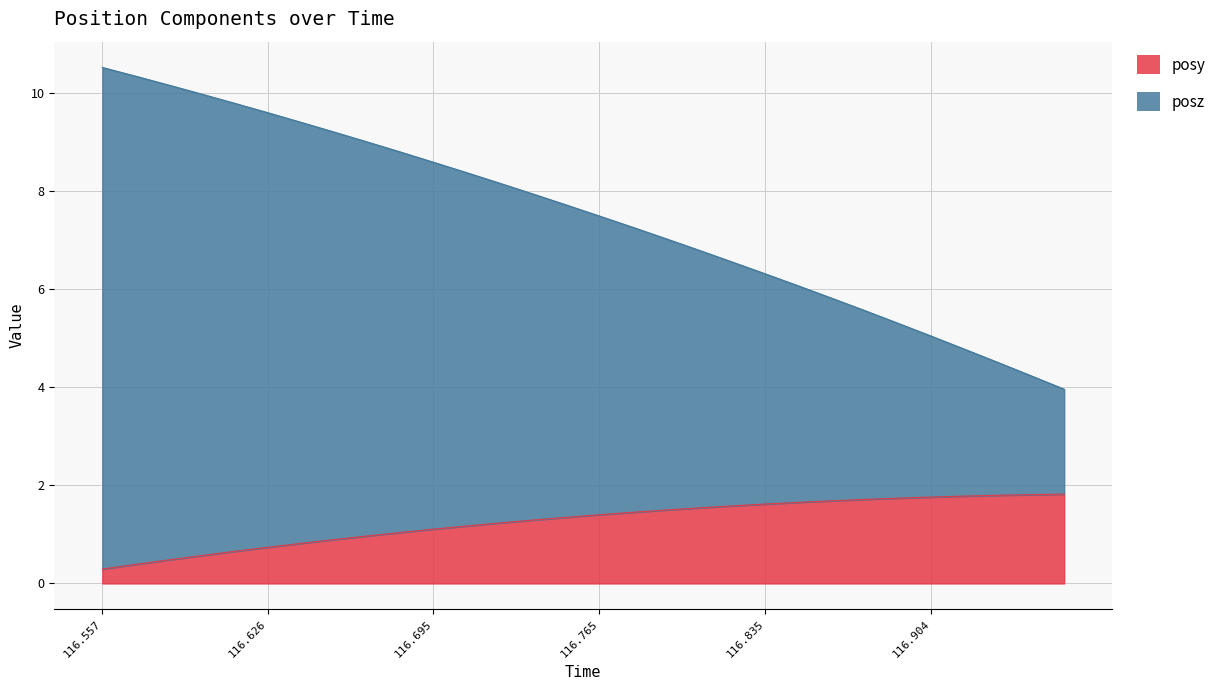

What is the difference between the maximum and minimum values in the posy series?

1.5